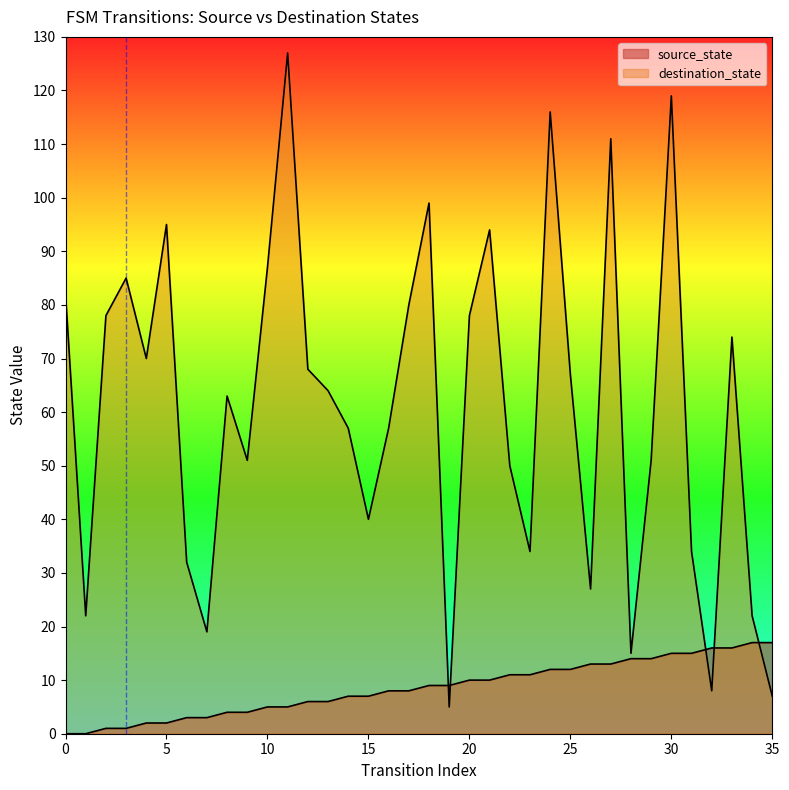

Which has a higher value, 13 or 11?

13